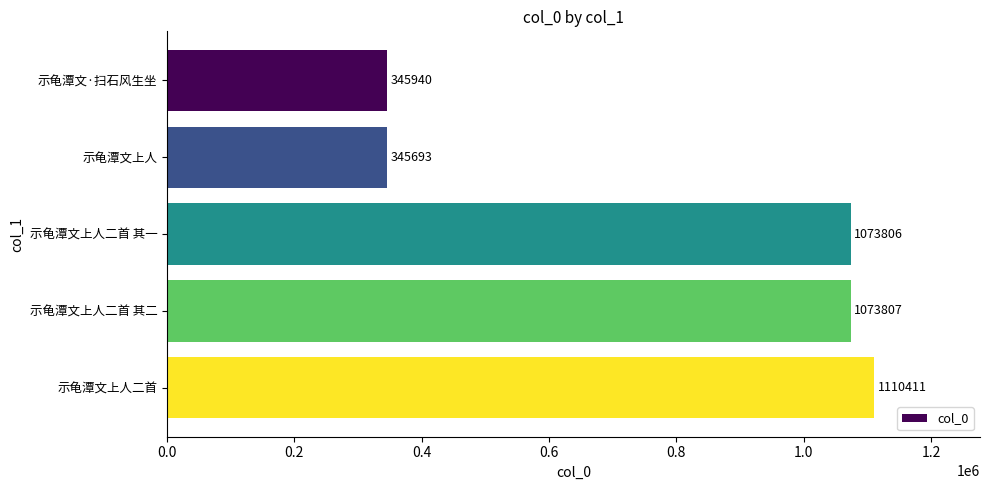

Reading top to bottom, what are all the values shown in this chart?

示龟潭文·扫石风生坐=345940	示龟潭文上人=345693	示龟潭文上人二首 其一=1073806	示龟潭文上人二首 其二=1073807	示龟潭文上人二首=1110411